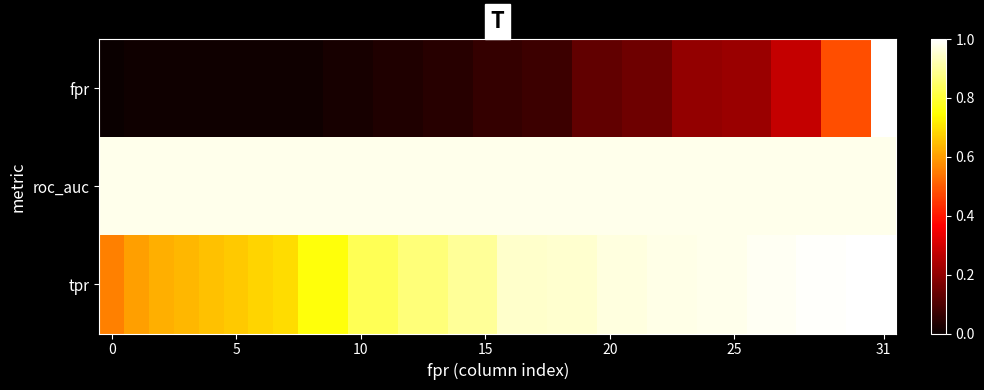

At which category is the sum across all series the highest?

31